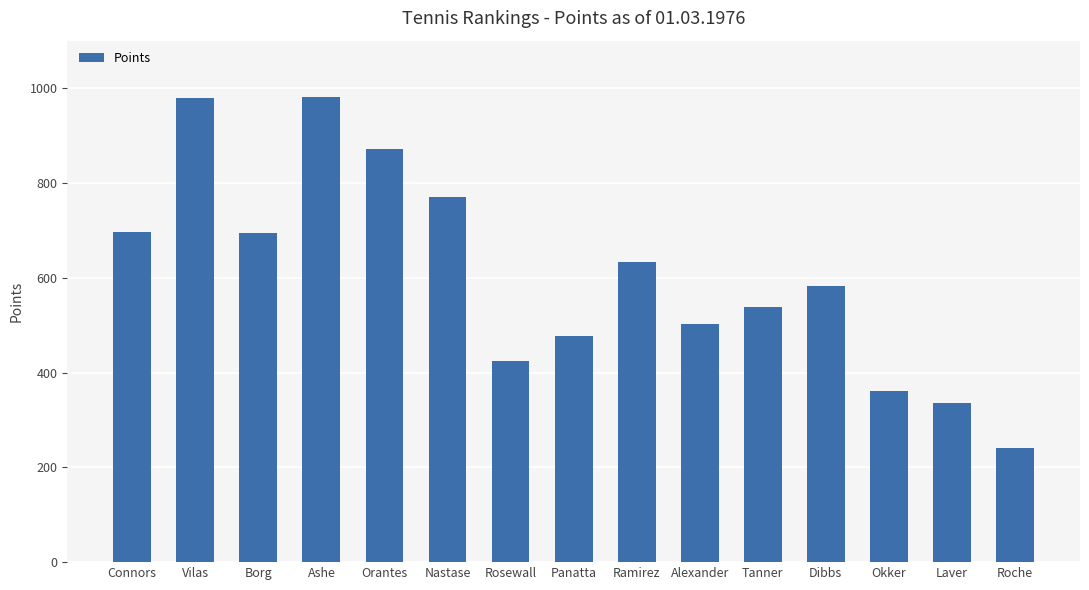

What is the average value?

606